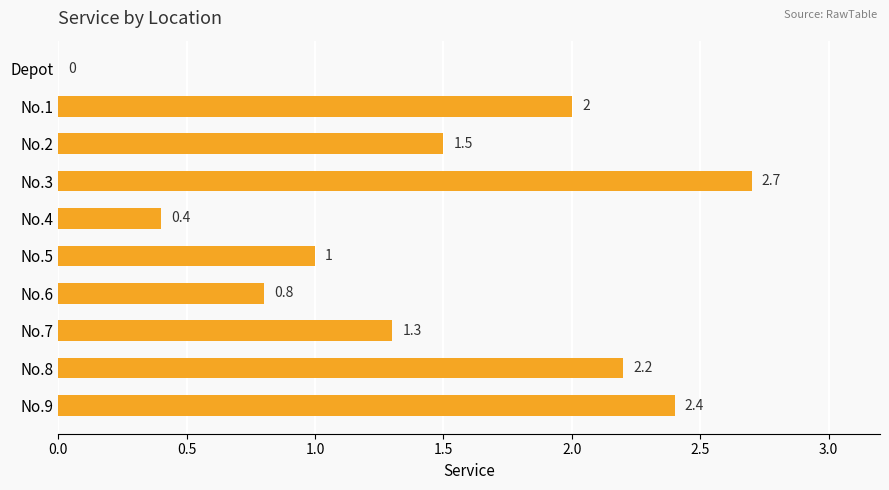

What is the sum of all values?

14.3